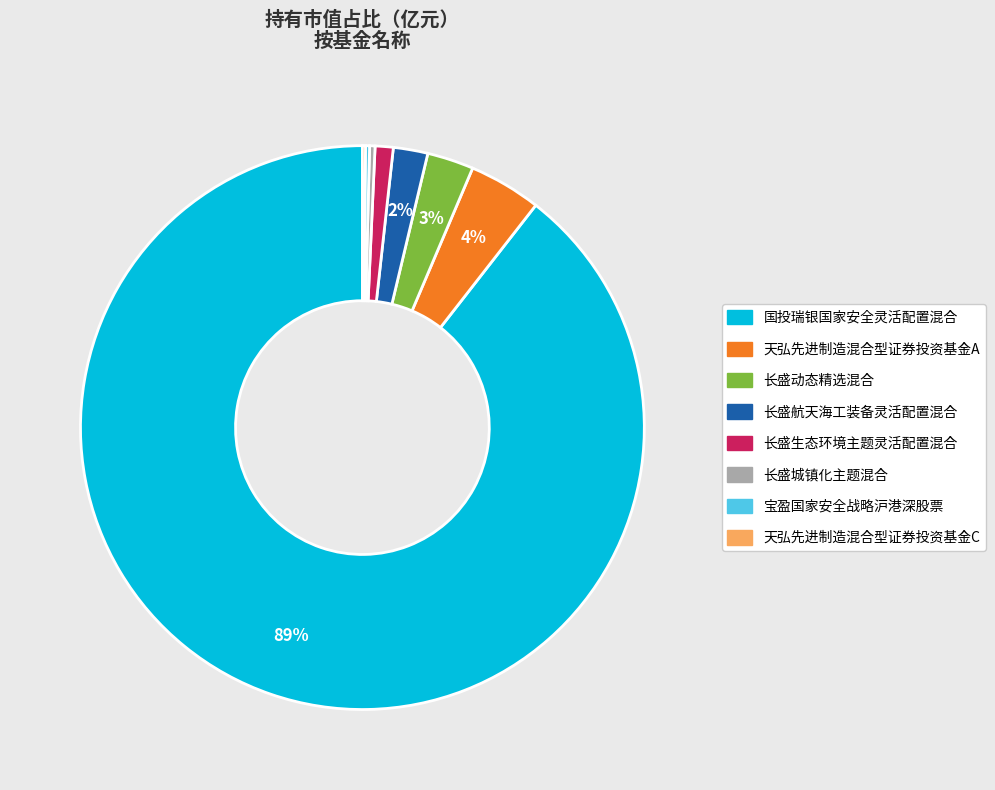

To the nearest percent, what percentage of the pie is 长盛生态环境主题灵活配置混合?

1%